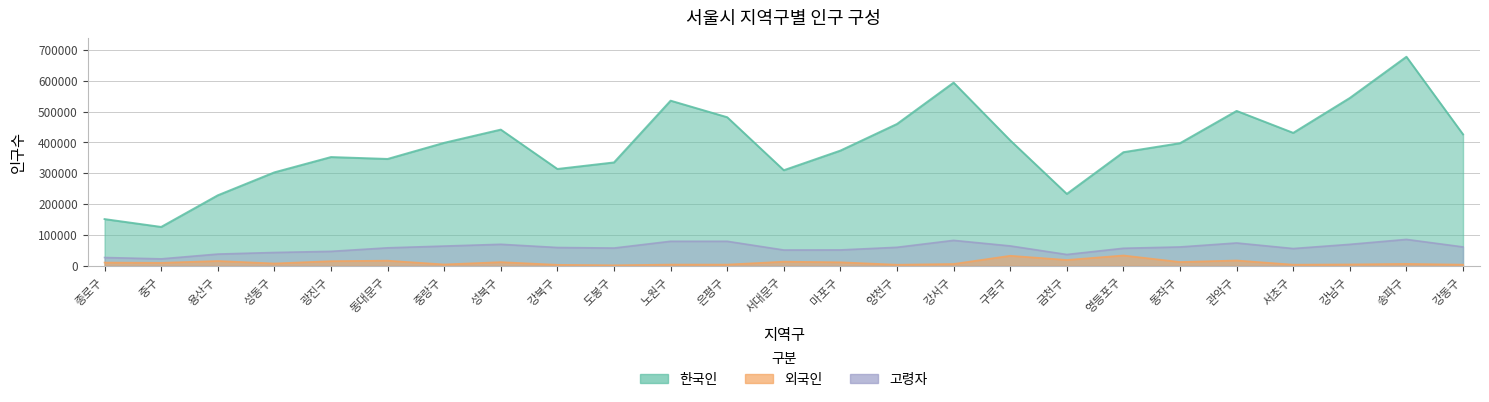

What is the value of the 외국인 point at the 24th from the left?

6849